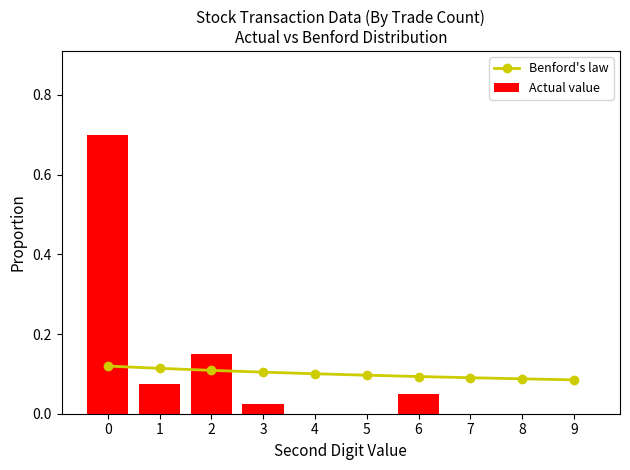

Rank the categories by Benford's law value from lowest to highest.

9, 8, 7, 6, 5, 4, 3, 2, 1, 0